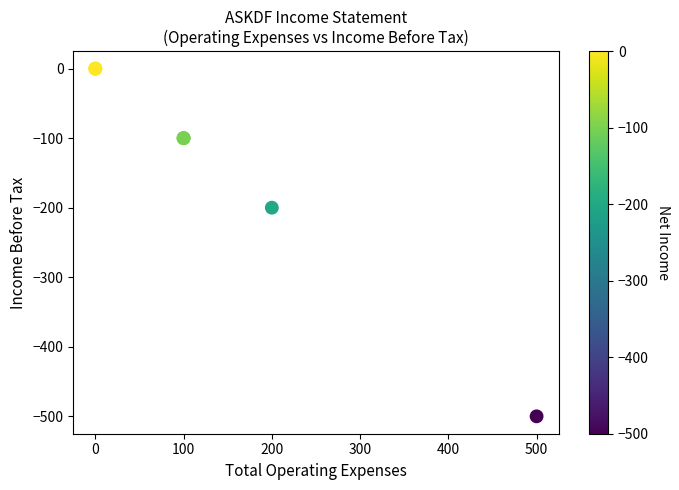

What Y value in the scatter plot is closest to -250?

-200